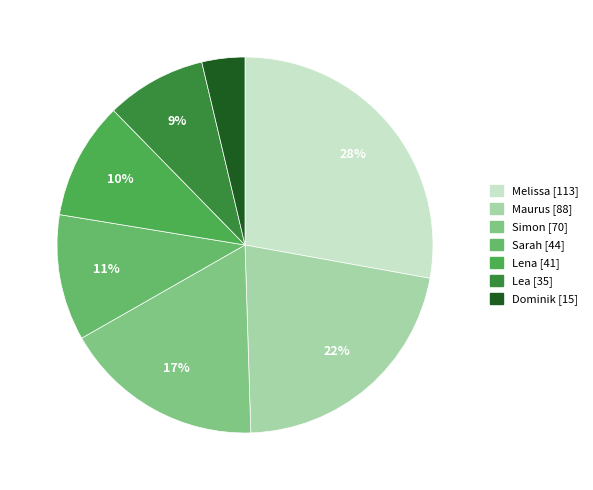

Combined, what portion of the pie is Melissa and Dominik?

31.5%